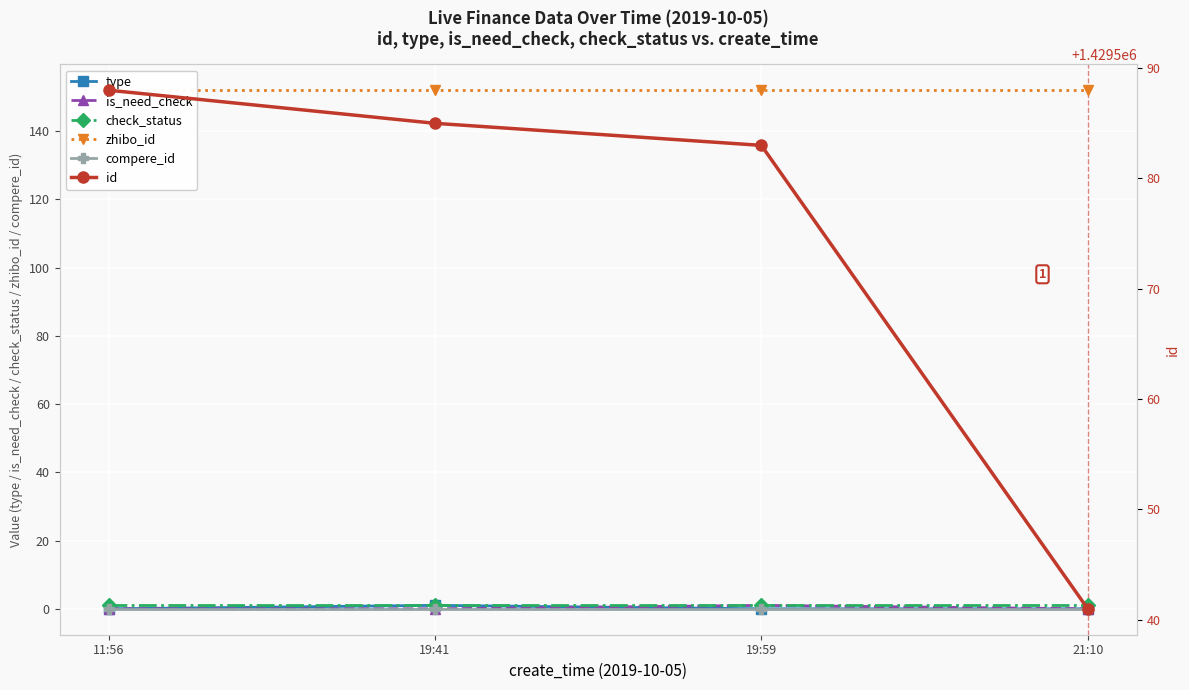

What are all the series names shown in the legend?

type, is_need_check, check_status, zhibo_id, compere_id, id